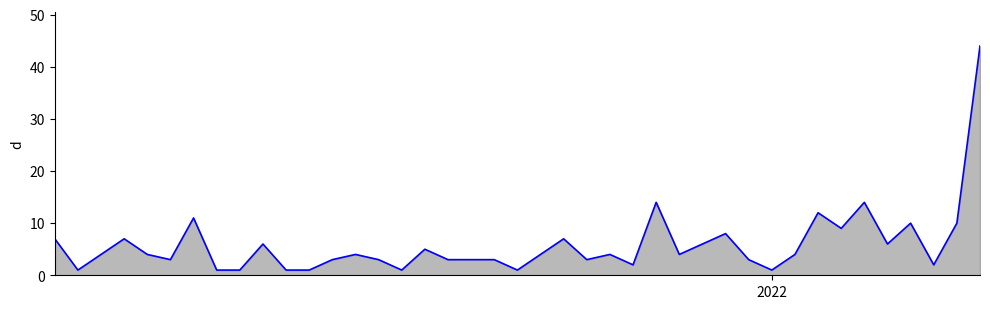

What is the greatest value displayed?

44